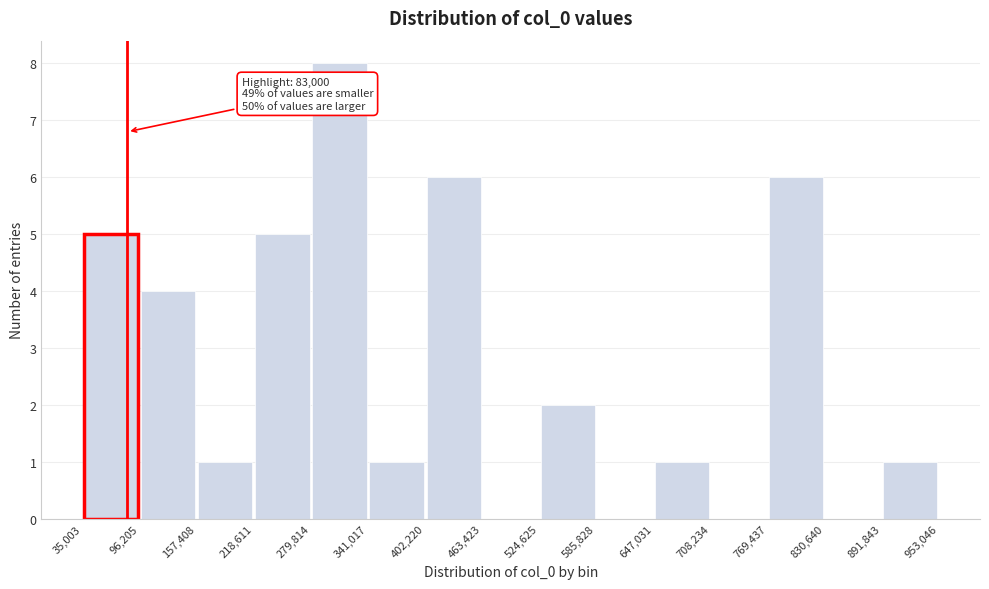

Which range on the x-axis has the tallest bar?

279,814 to 341,017